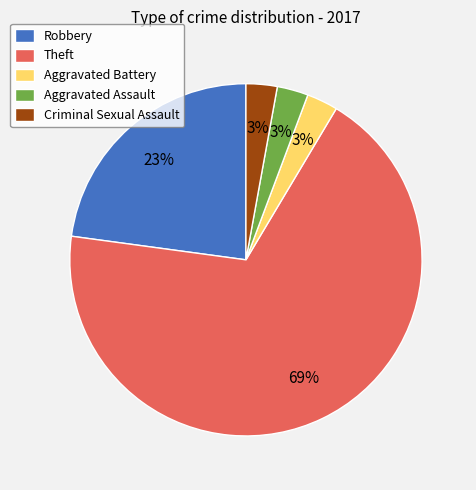

Is Theft the majority of the pie?

Yes